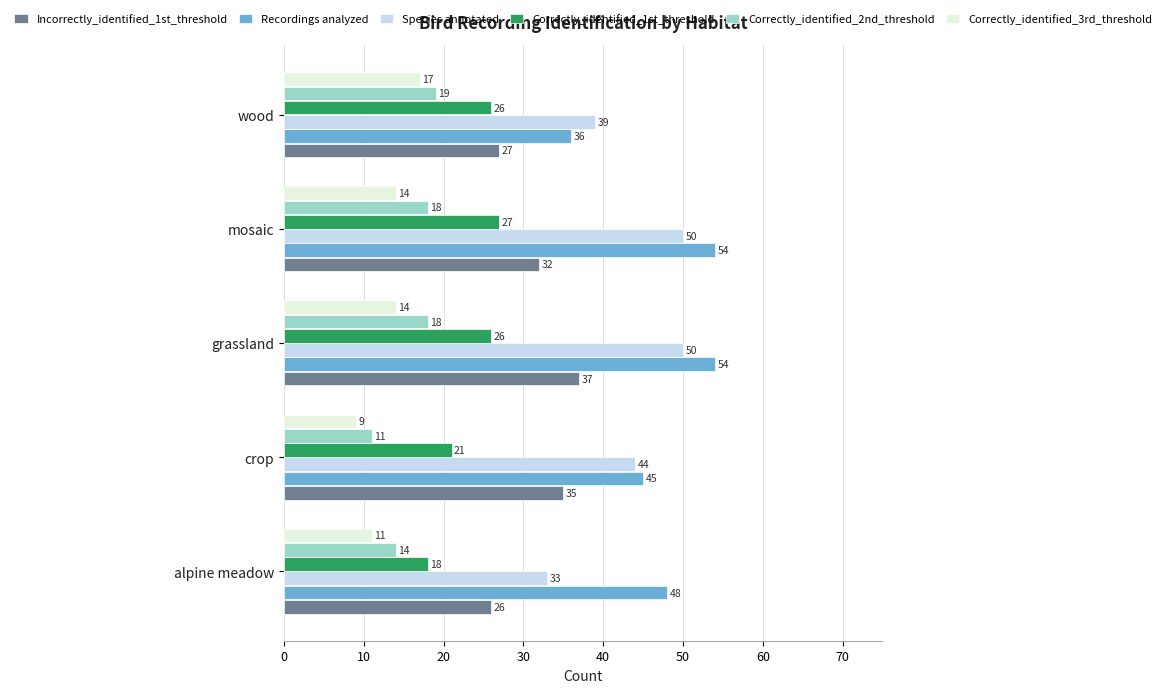

At which label does Correctly_identified_2nd_threshold reach its minimum?

crop